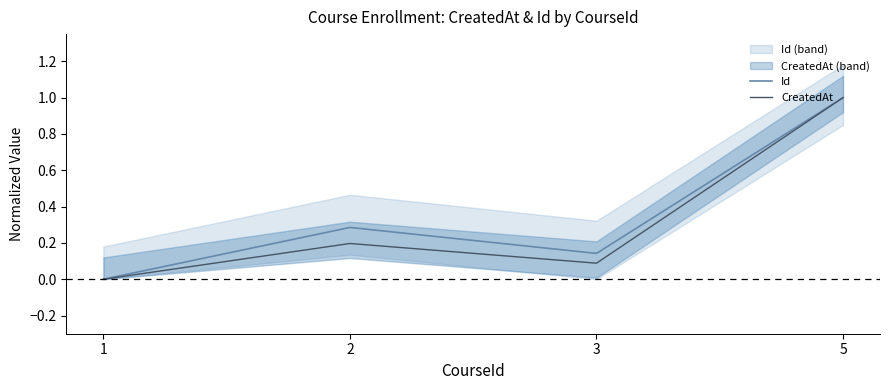

In Id, how many points are lower than both neighbors (excluding endpoints)?

1